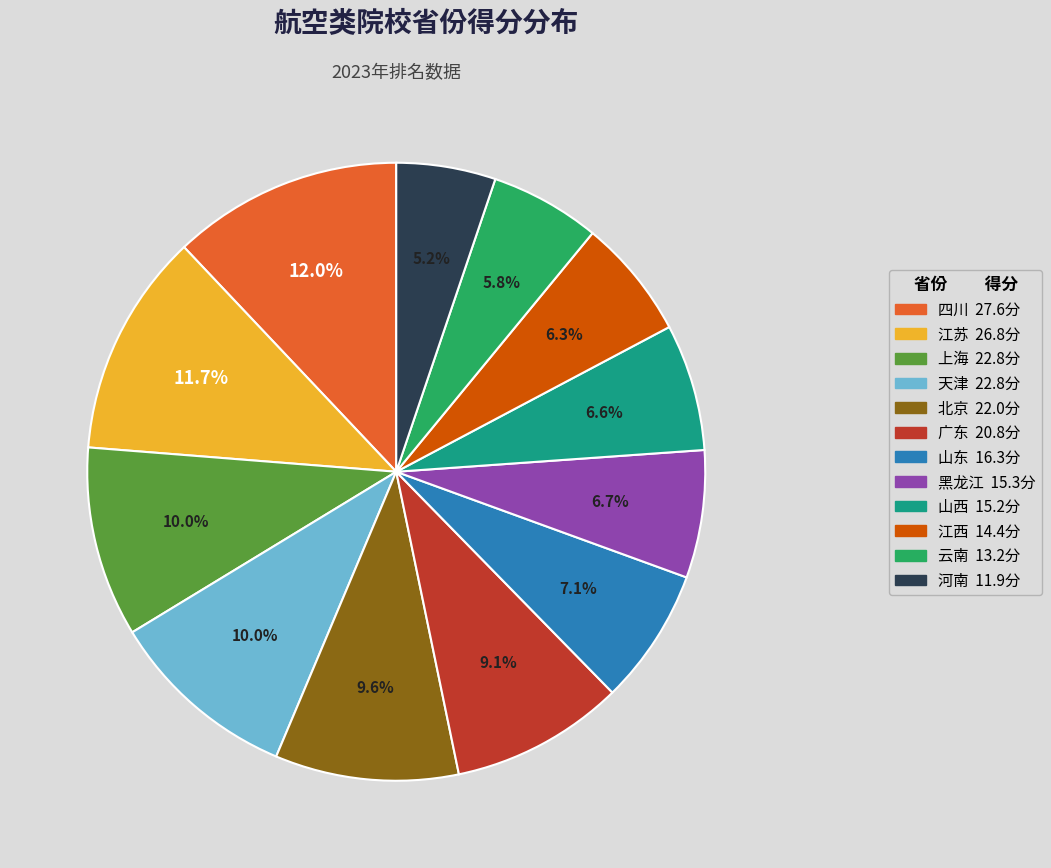

Which has a higher value, 广东 20.8分 or 黑龙江 15.3分?

广东 20.8分